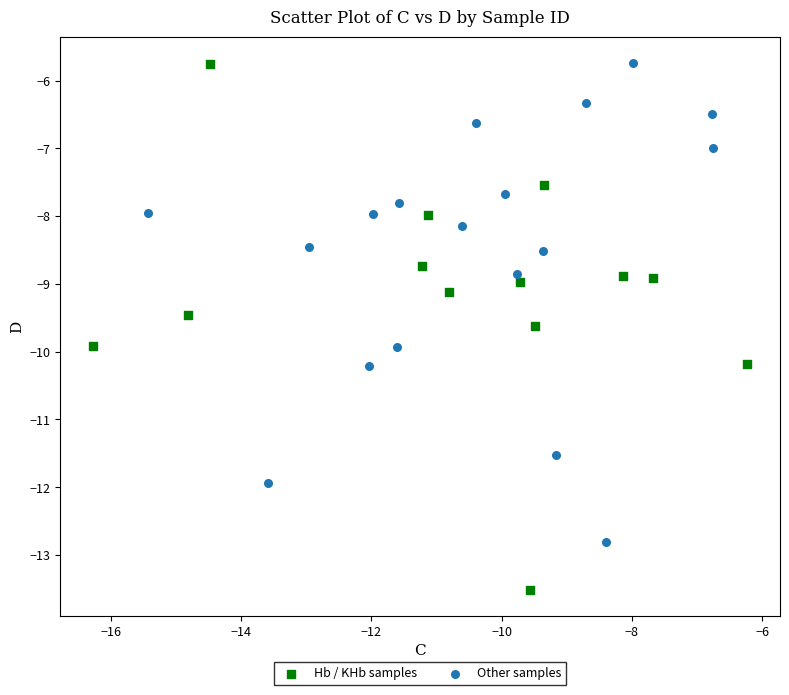

What are all the series names shown in the legend?

Hb / KHb samples, Other samples